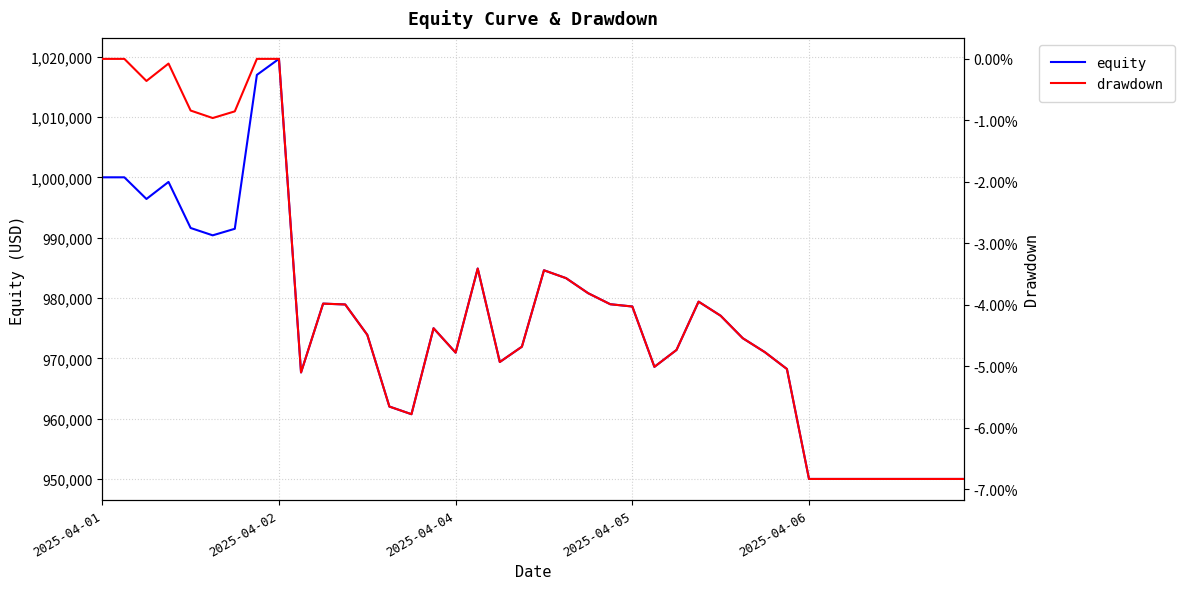

Is it true that equity equals 1398733.5 at 35?

False